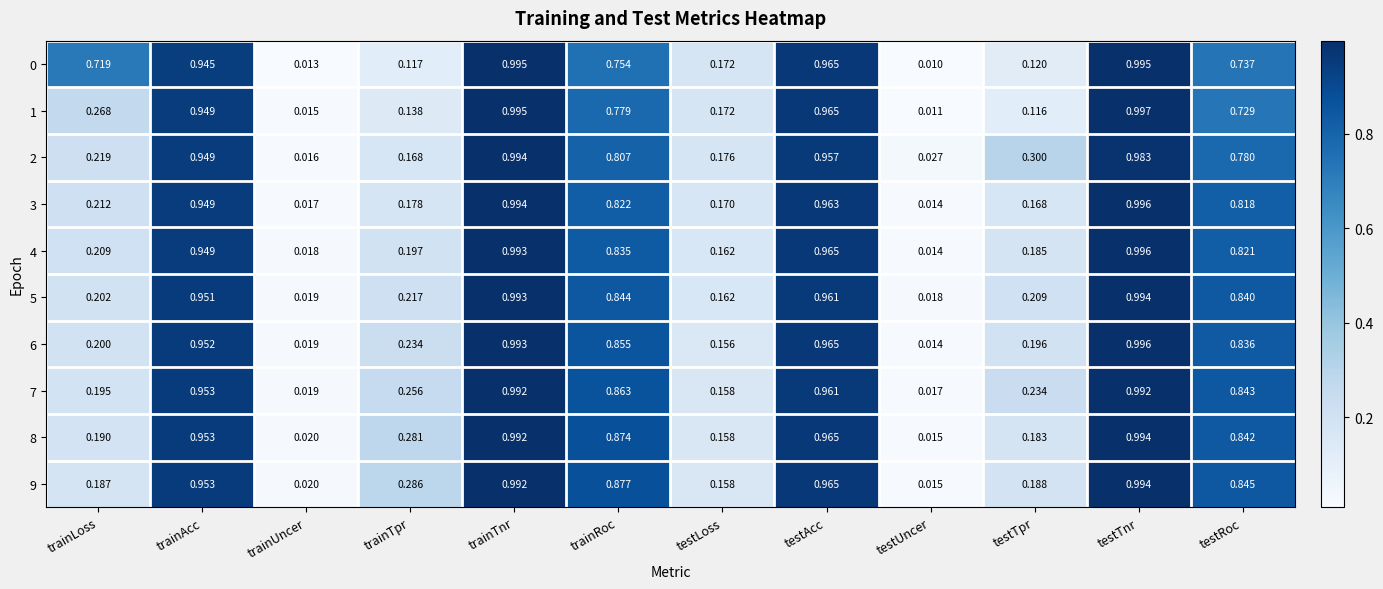

Rank the categories by 9 value from highest to lowest.

testTnr, trainTnr, testAcc, trainAcc, trainRoc, testRoc, trainTpr, testTpr, trainLoss, testLoss, trainUncer, testUncer